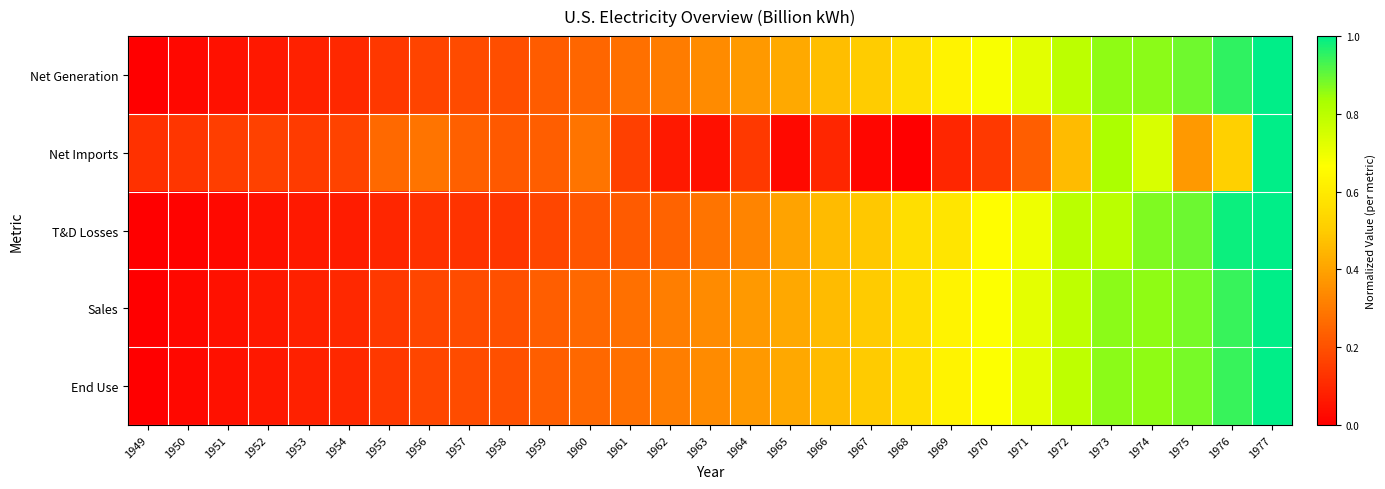

How many data points does each series have?

29